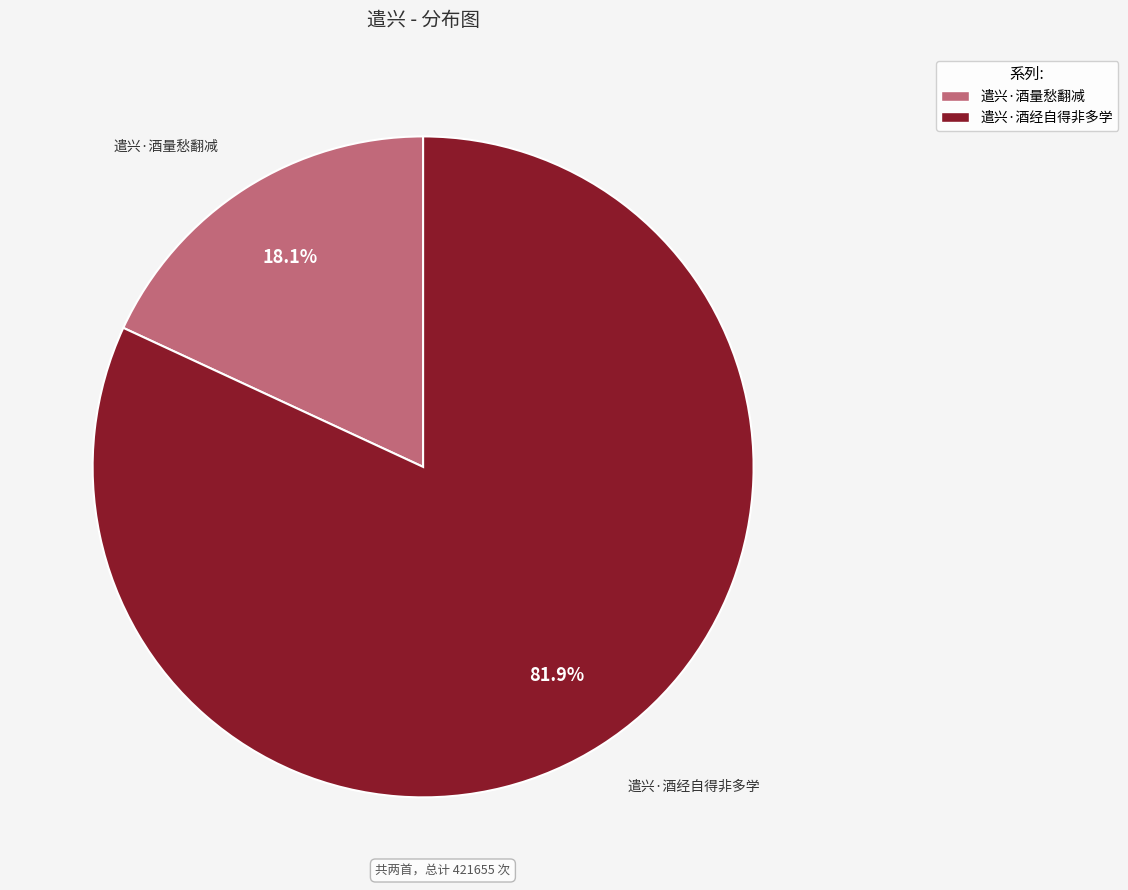

How many slices are in this pie chart?

2